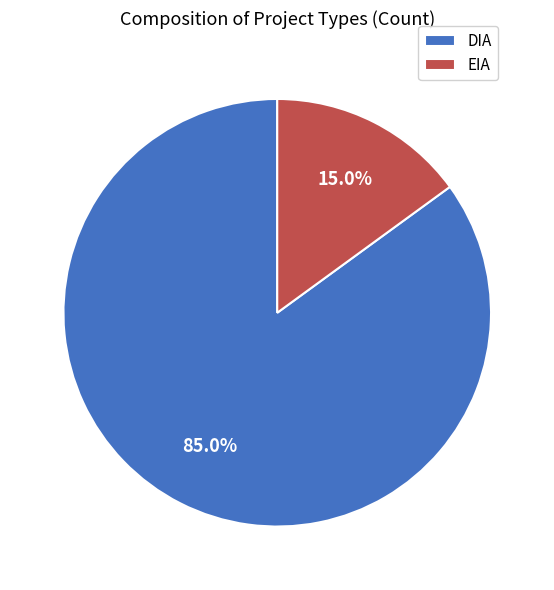

Is there a majority slice in this chart?

Yes